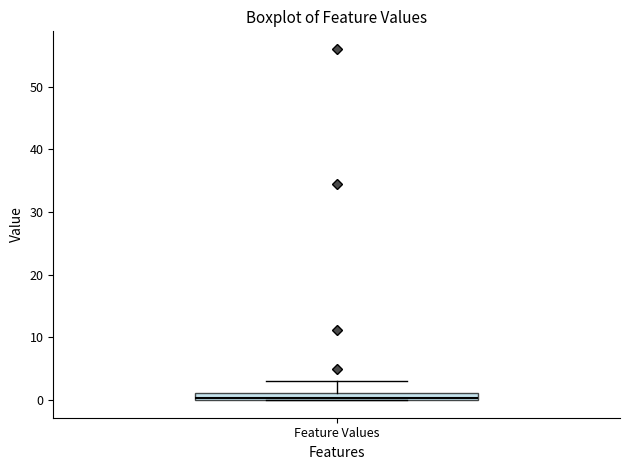

Where is the upper edge of the box for Feature Values on the y-axis? The values are not printed on the chart, so give them approximately, as read against the axis.

1